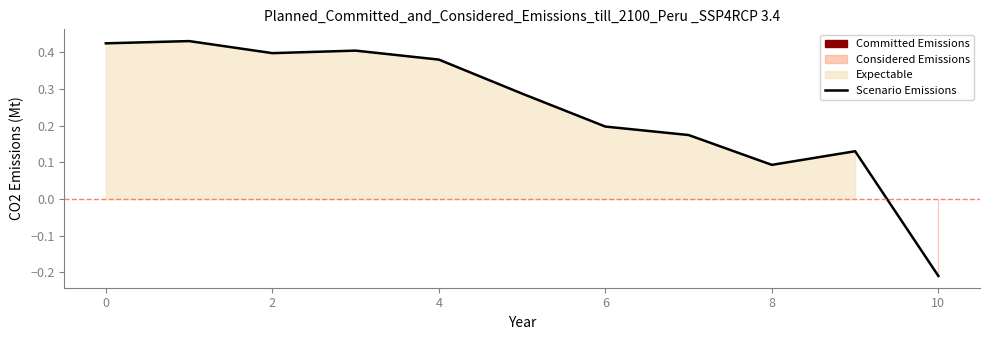

What is the average value?

0.2